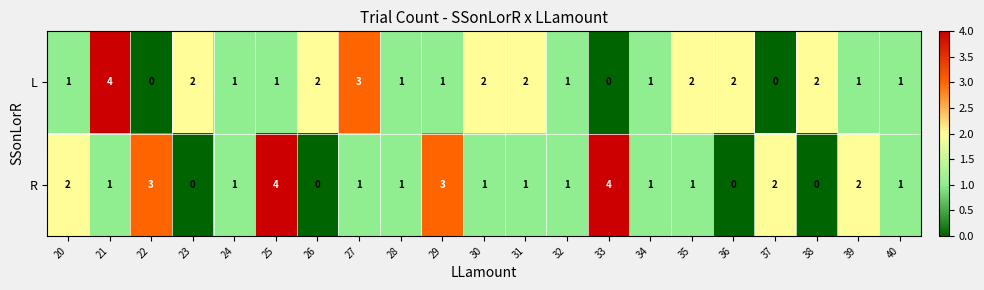

Rank the series at 38 from highest to lowest value.

L, R